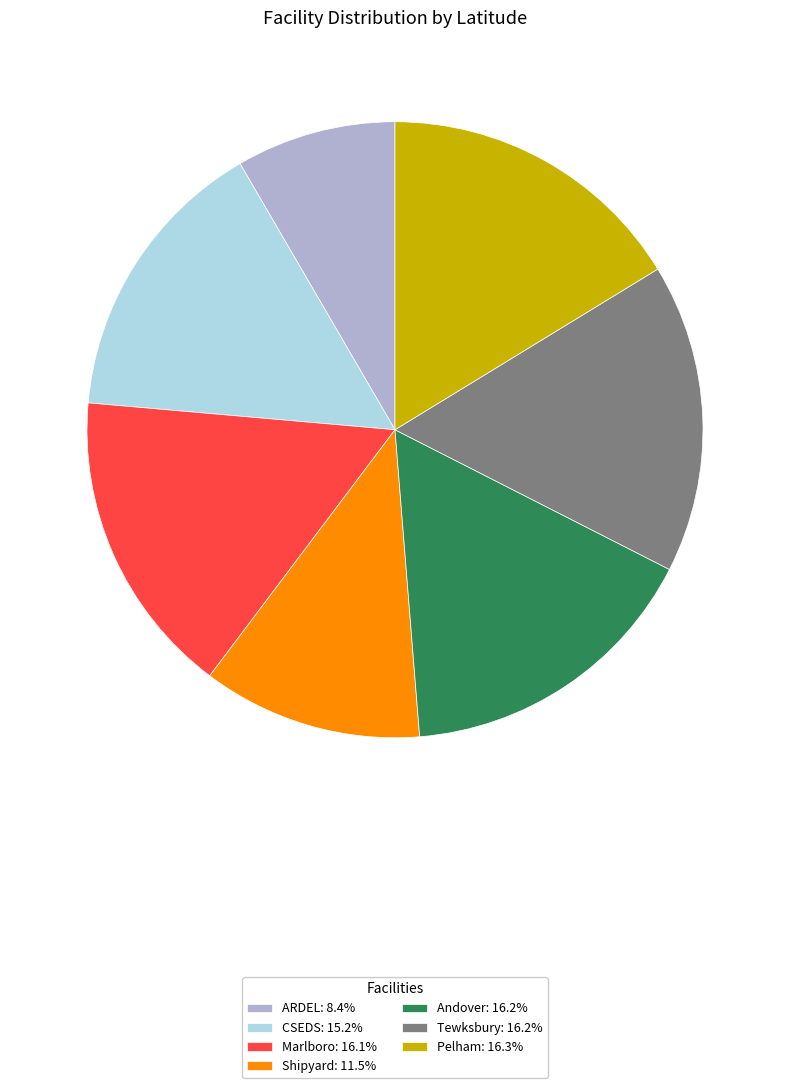

Approximately how many times larger is the value at Andover: 16.2% compared to Marlboro: 16.1%?

1.0